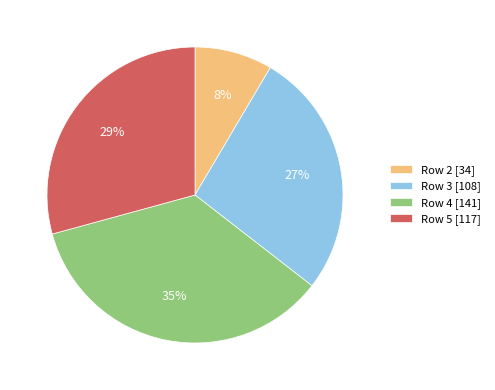

Which slice is the largest?

Row 4 [141]